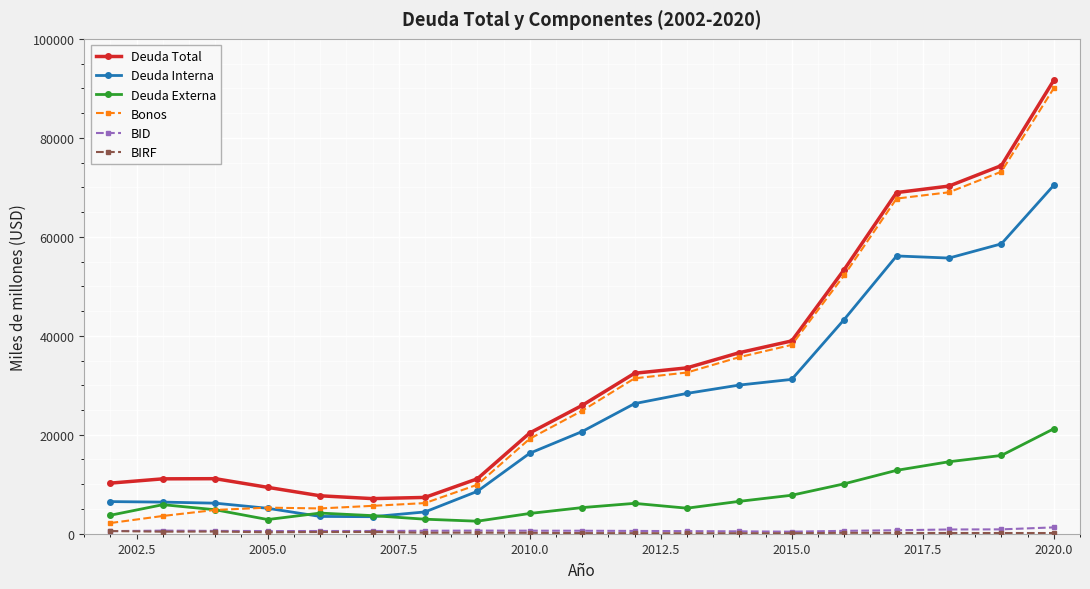

How many lines are shown in the chart?

6